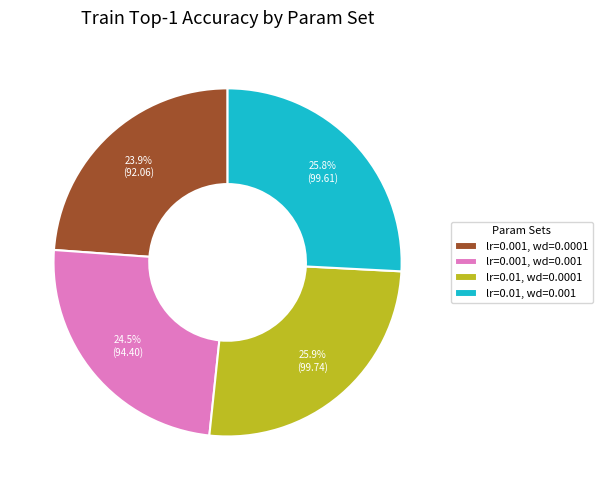

Rank the categories by value from lowest to highest.

lr=0.001, wd=0.0001, lr=0.001, wd=0.001, lr=0.01, wd=0.001, lr=0.01, wd=0.0001